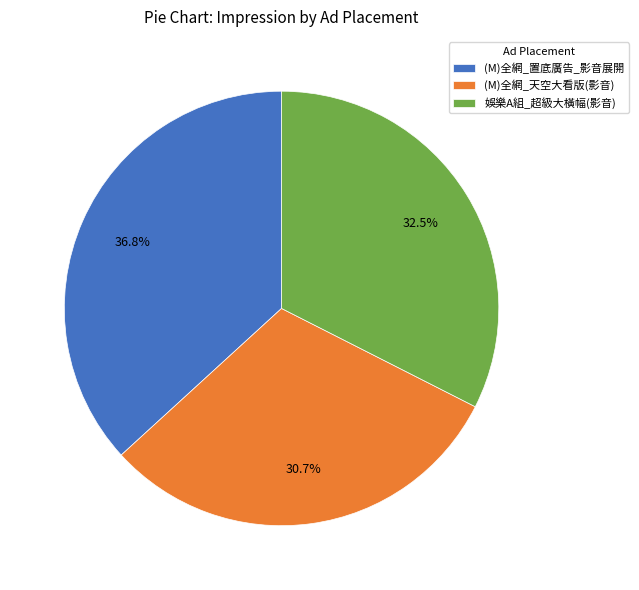

Is the sum of (M)全網_置底廣告_影音展開 and 娛樂A組_超級大橫幅(影音) greater than half?

Yes